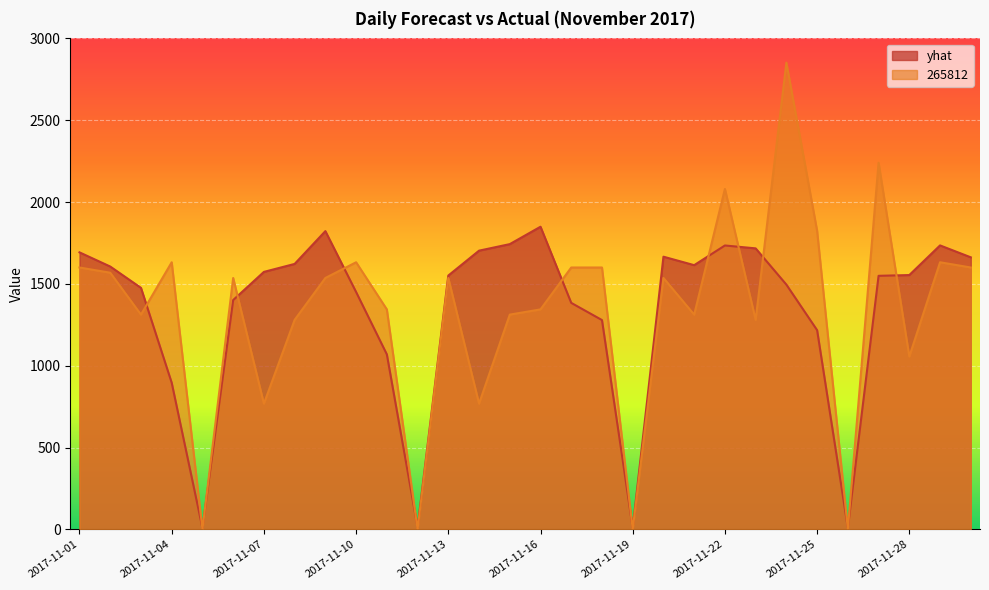

True or false: yhat has a value of 1662.2 at 2017-11-30.

True